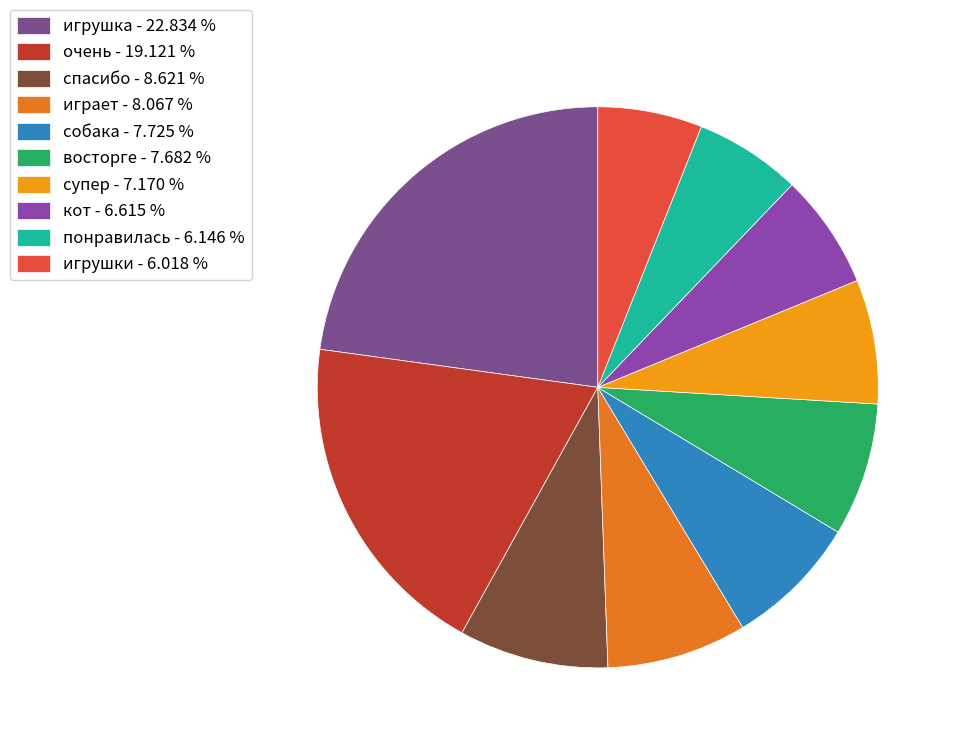

The понравилась slice represents 6% of the pie. True or false?

True